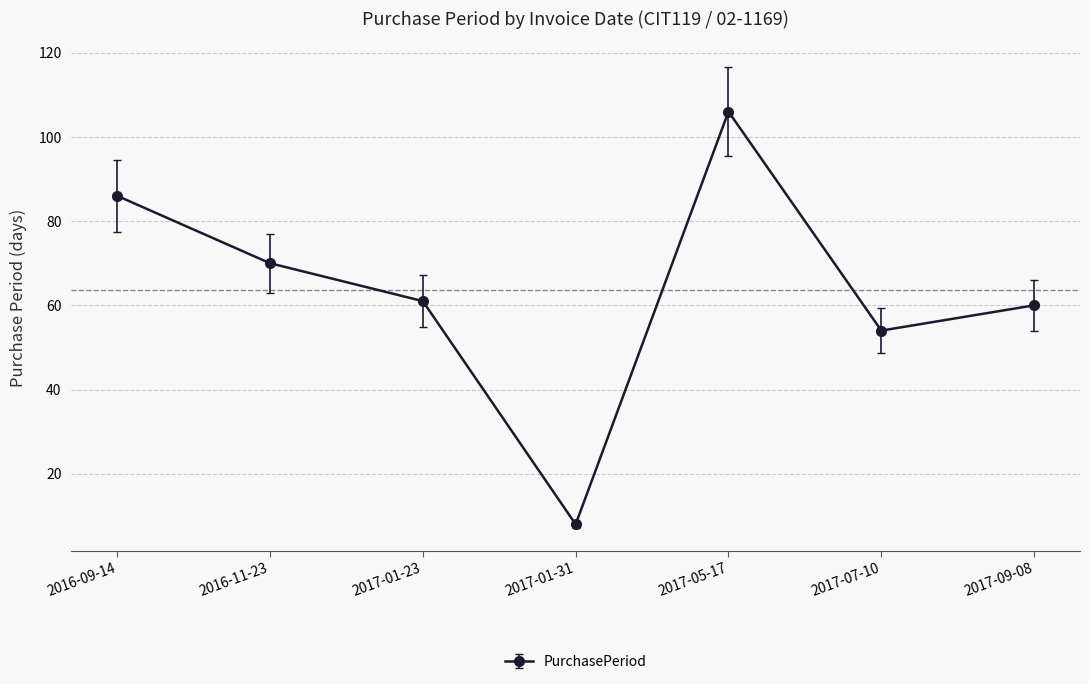

What is the smallest value displayed?

8